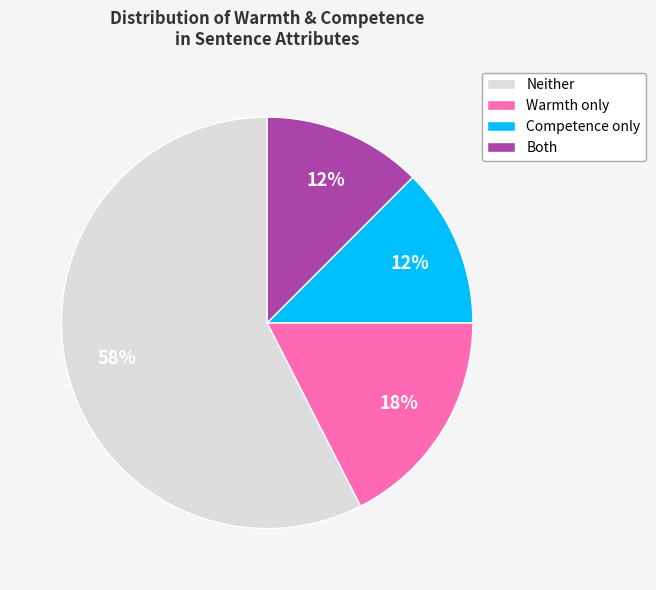

Is there any slice that represents more than half of the pie?

Yes